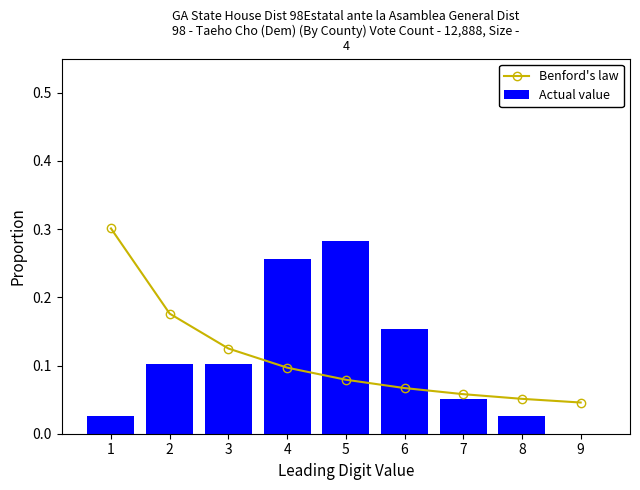

How many groups of bars are there?

9